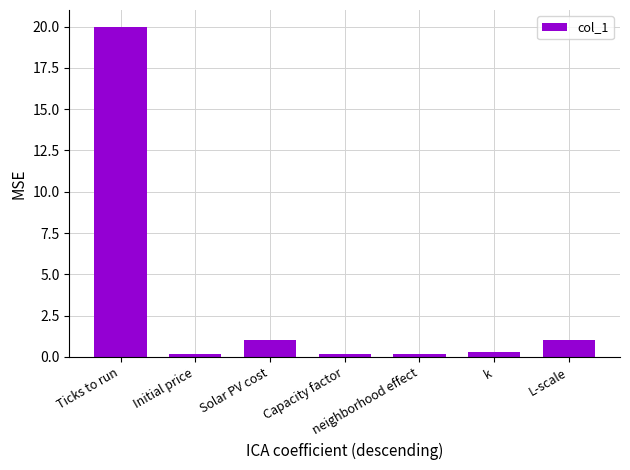

How many bars are there in total?

7